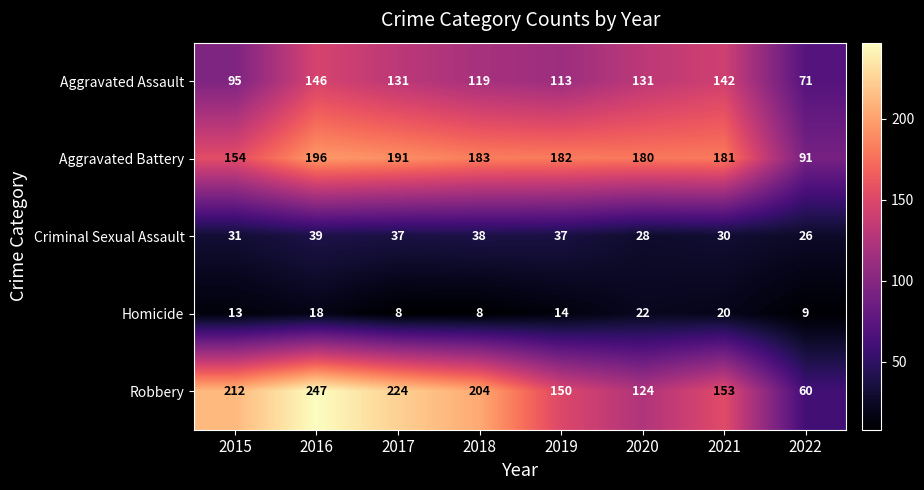

Is it true that Aggravated Assault equals 119 at 2018?

True